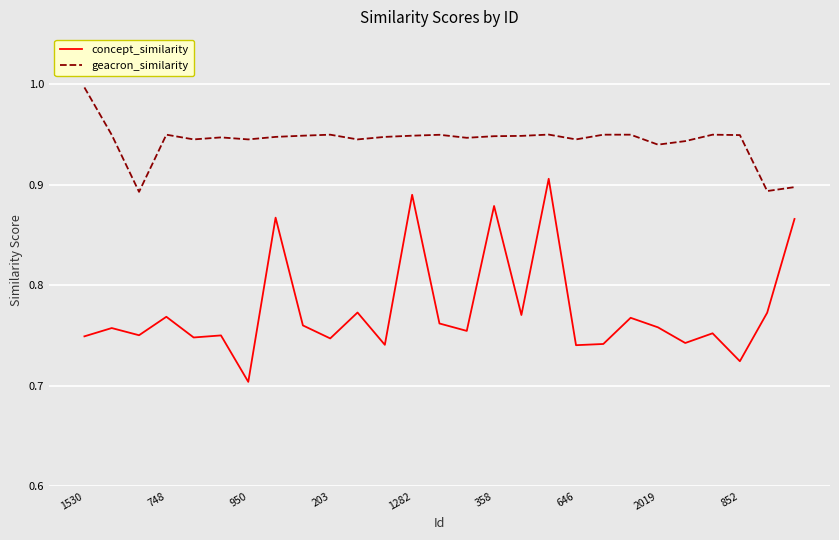

Does the chart have visible grid lines?

Yes